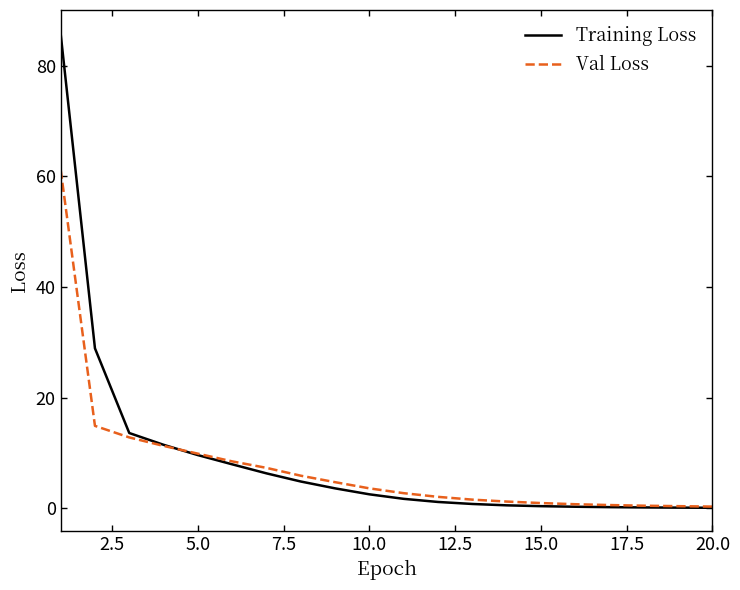

Rank the series by their average value, from highest to lowest.

Training Loss, Val Loss